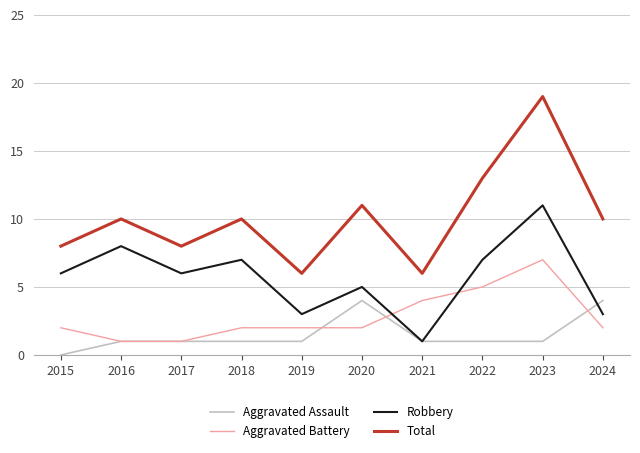

Which series has the largest total across all categories?

Total